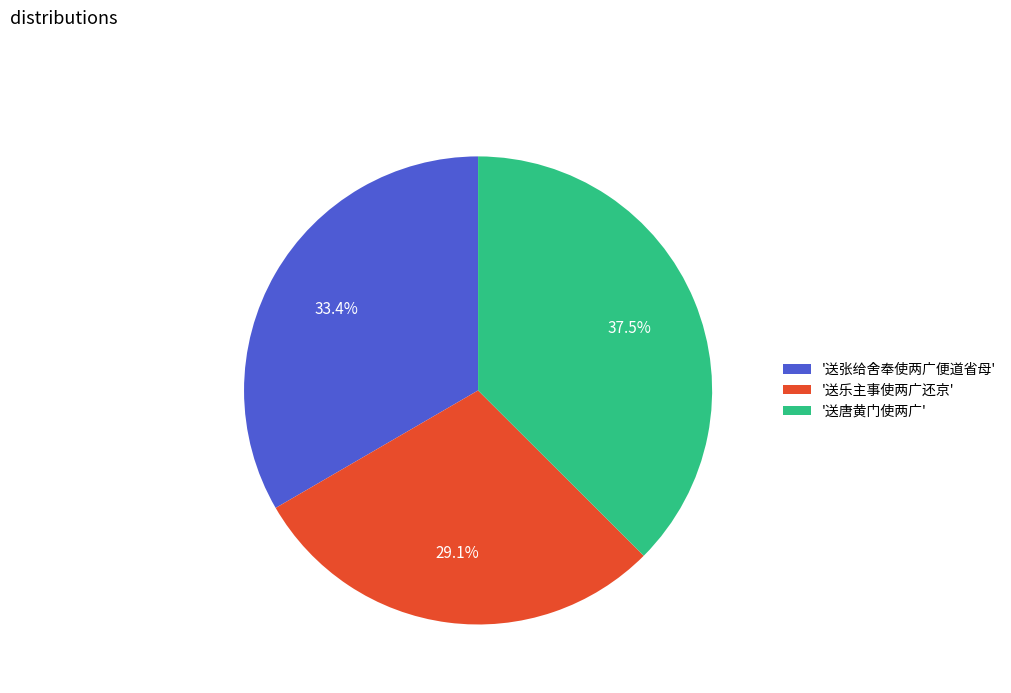

Which slice is the largest?

'送唐黄门使两广'